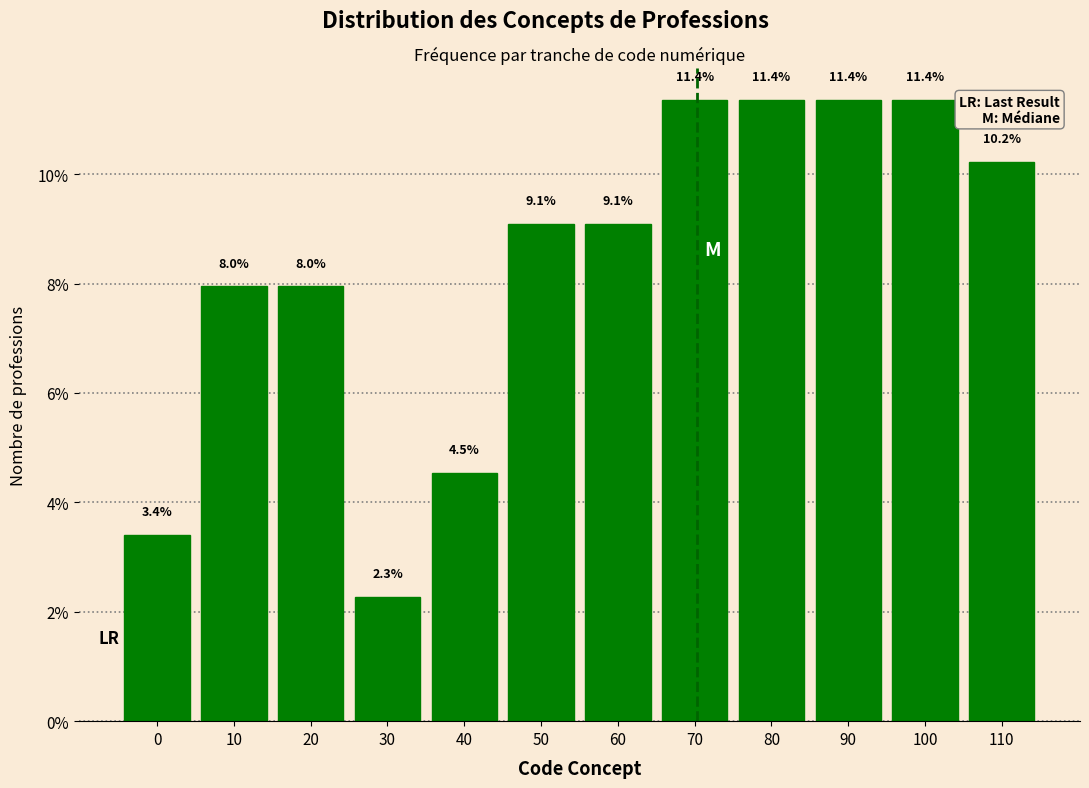

Reading right to left, extract all data points from this chart.

10.2	11.4	11.4	11.4	11.4	9.1	9.1	4.5	2.3	8.0	8.0	3.4